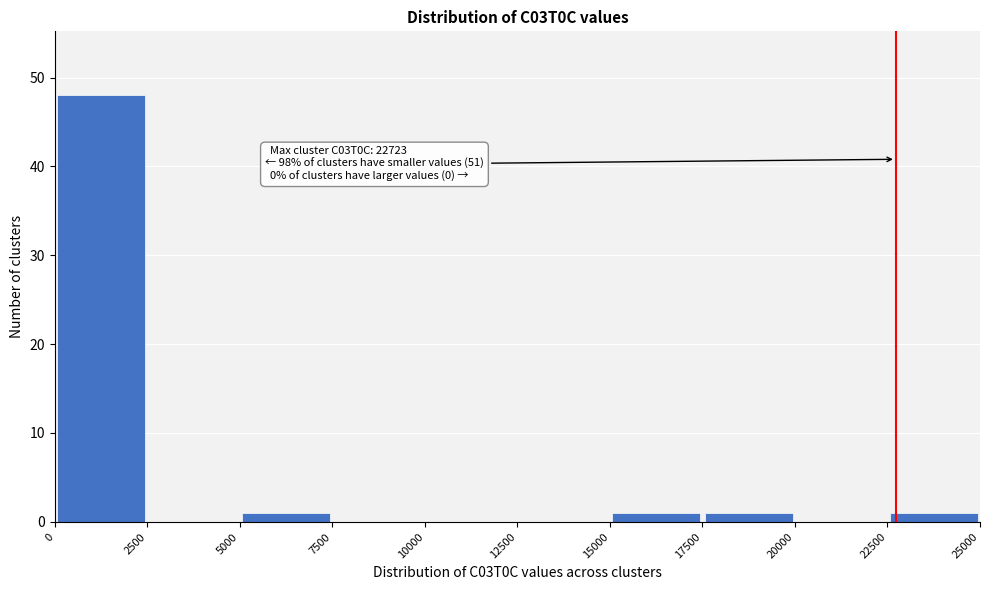

Over which range of the x-axis is the bar tallest?

0 to 2500